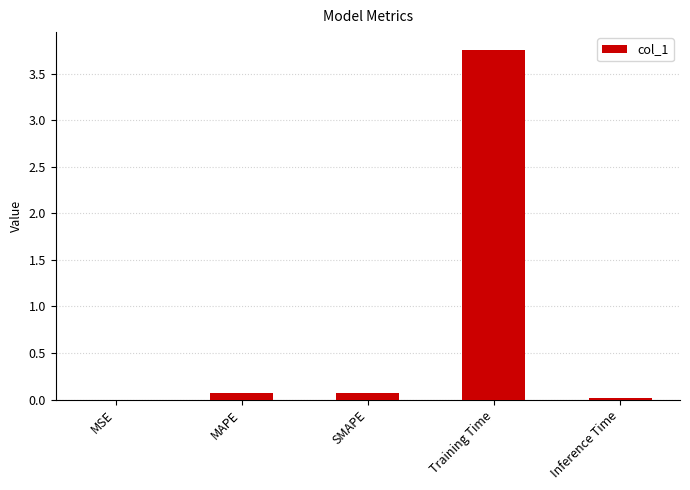

What is the sum of all values?

3.9